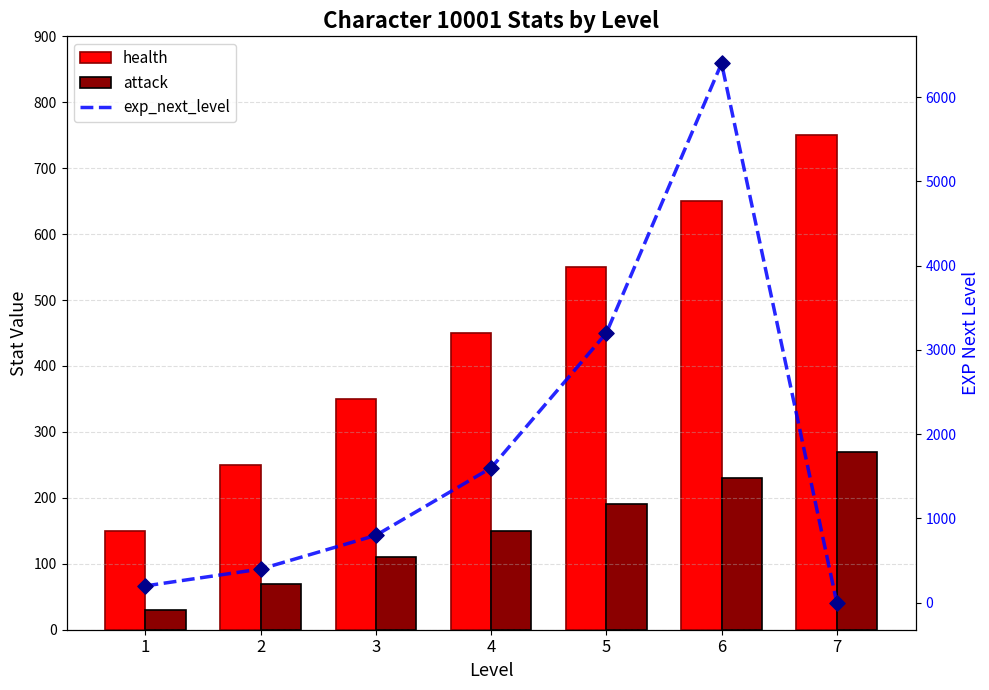

What are all the series names shown in the legend?

health, attack, exp_next_level